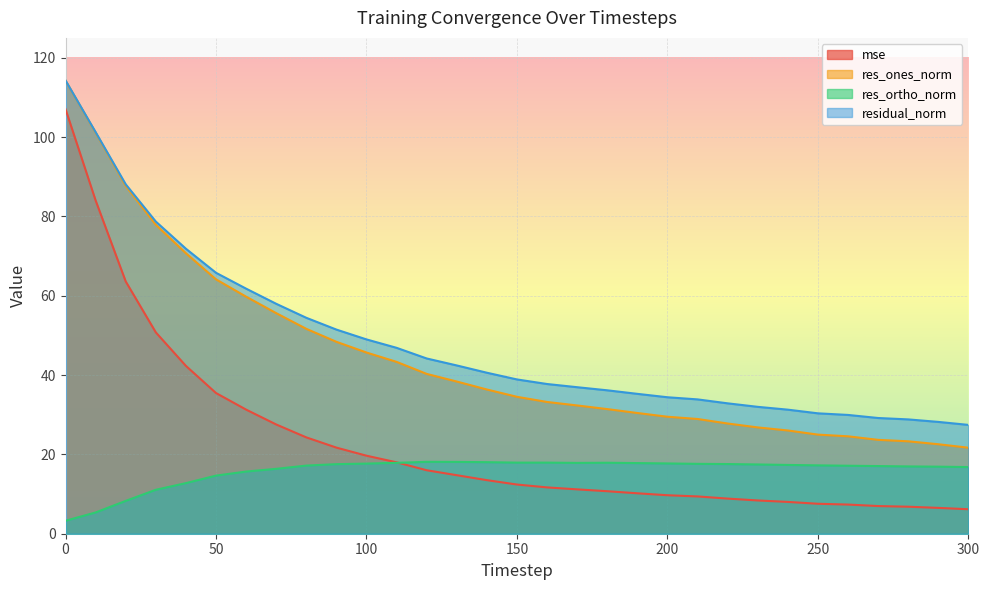

Count the number of data series in this chart.

4